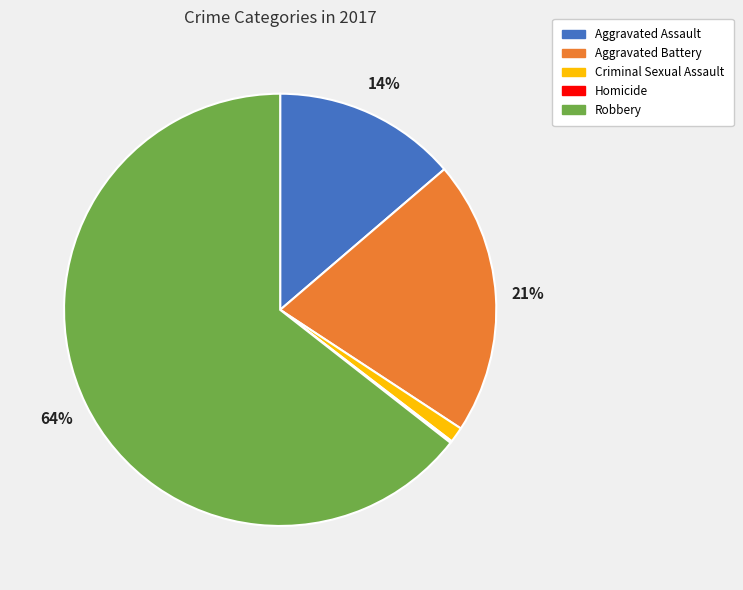

What percentage is the Aggravated Battery slice, to the nearest percent?

21%